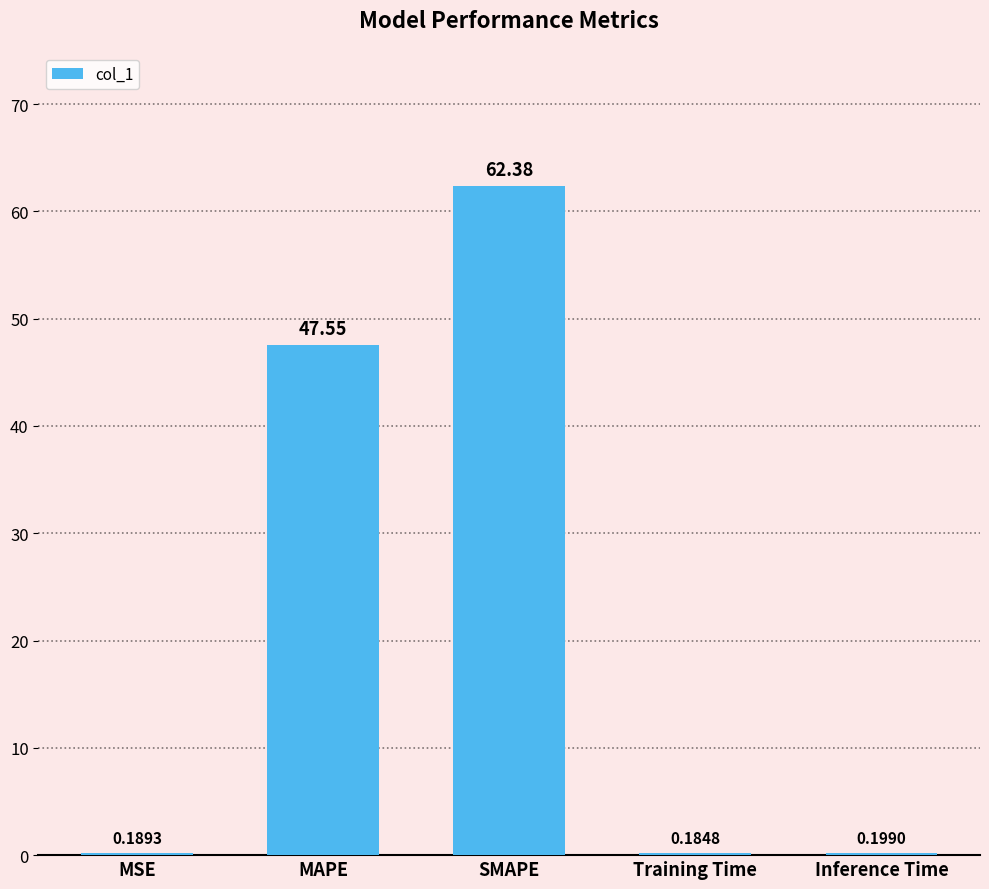

Which category has the highest value across all series?

SMAPE